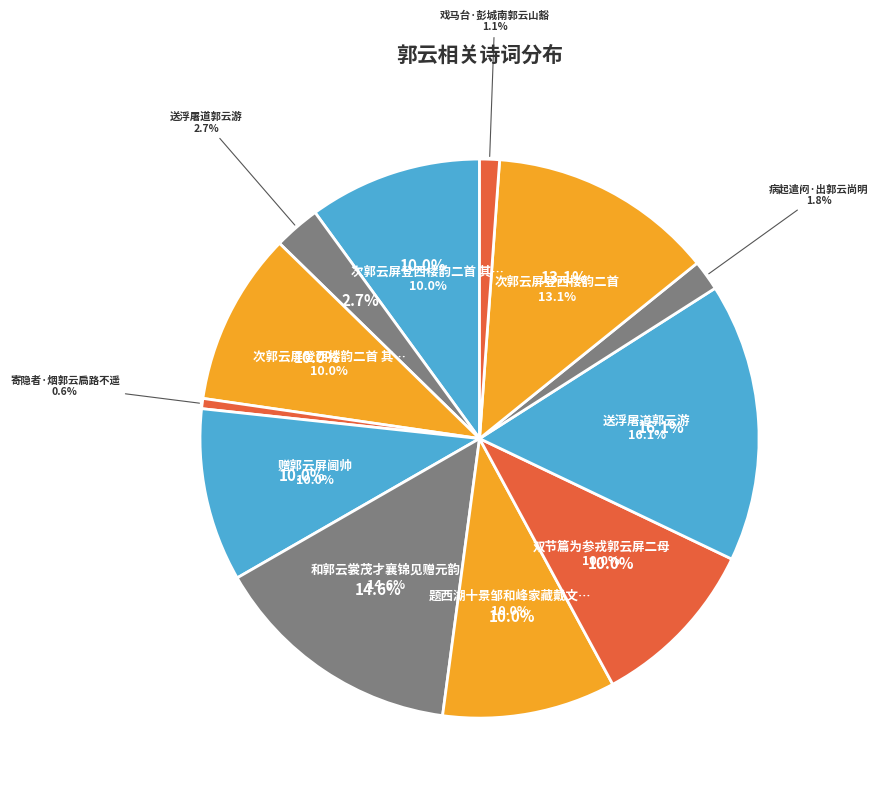

Is 次郭云屏登西楼韵二首 the majority of the pie?

No